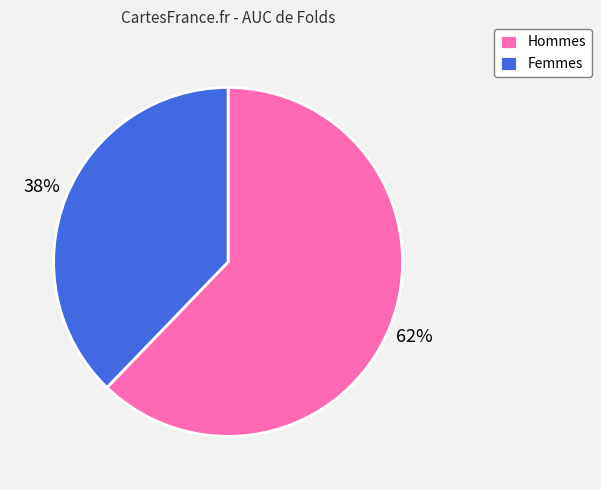

To the nearest percent, what percentage of the pie is Femmes?

38%